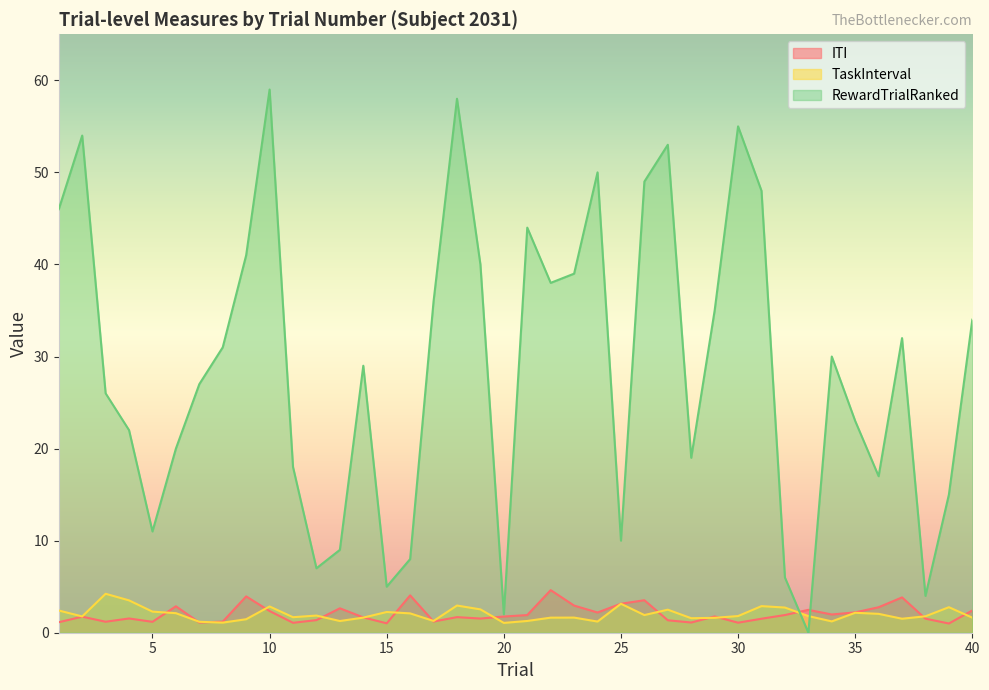

At how many categories does at least one series exceed 32?

17